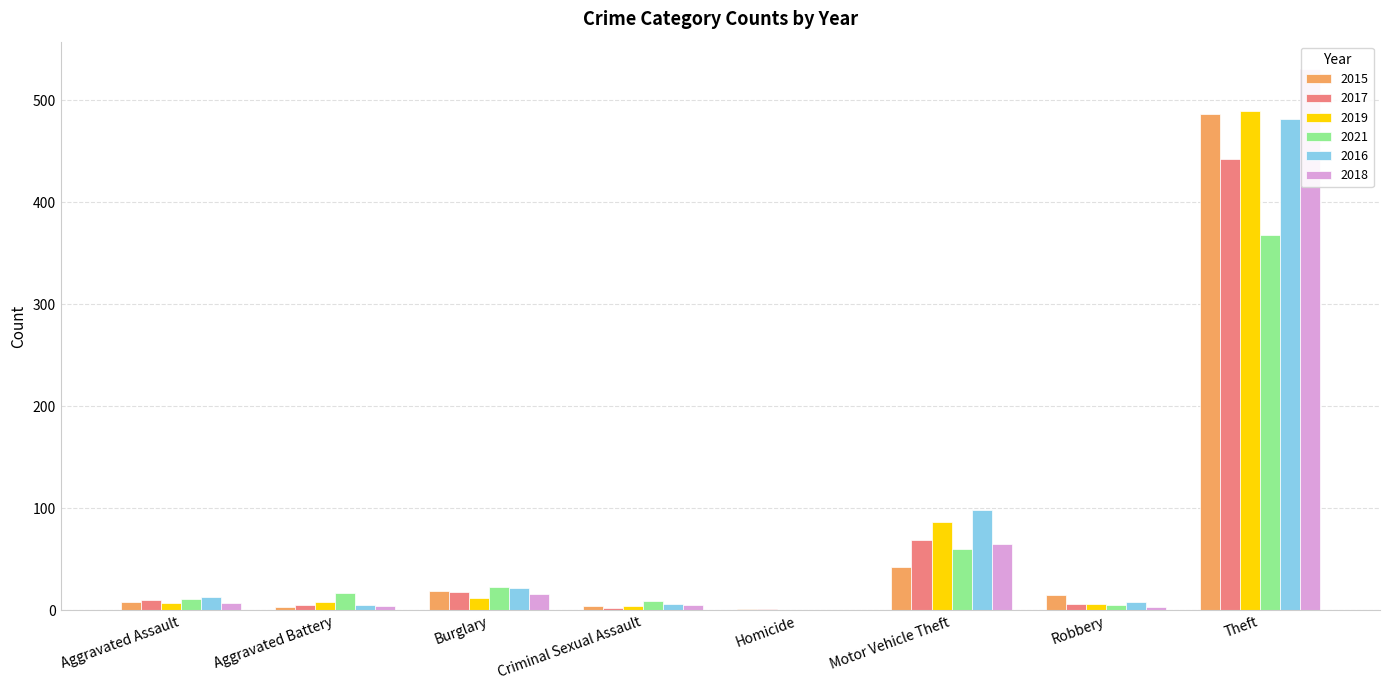

True or false: 2018 has a value of 4 at Aggravated Battery.

True